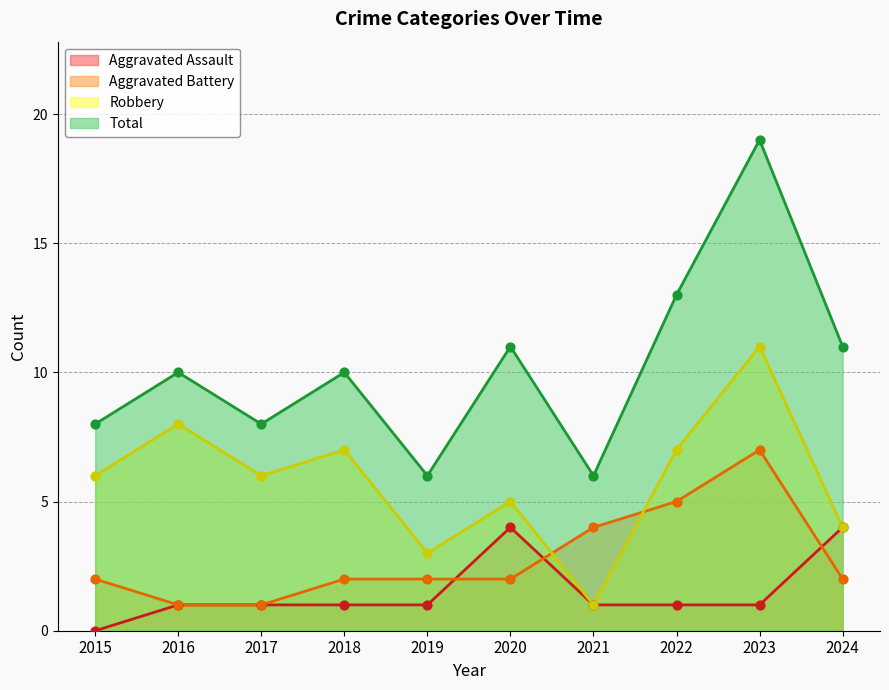

Is the value of Robbery at 2021 greater than the value of Aggravated Battery at 2023?

No